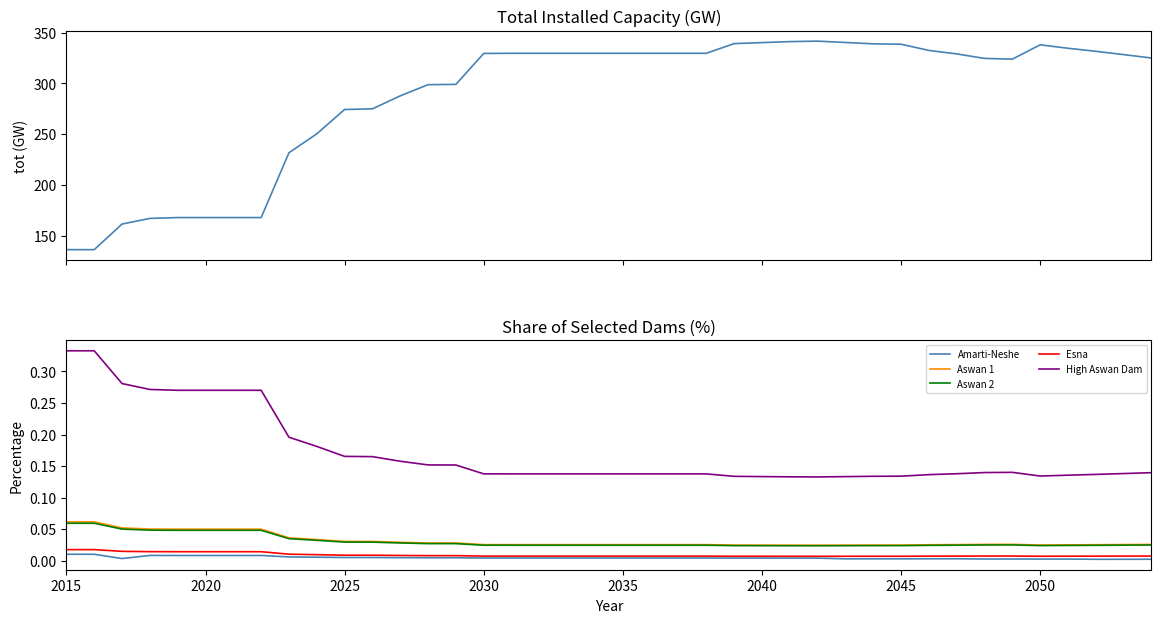

True or false: Aswan 1 and High Aswan Dam cross at least once.

False